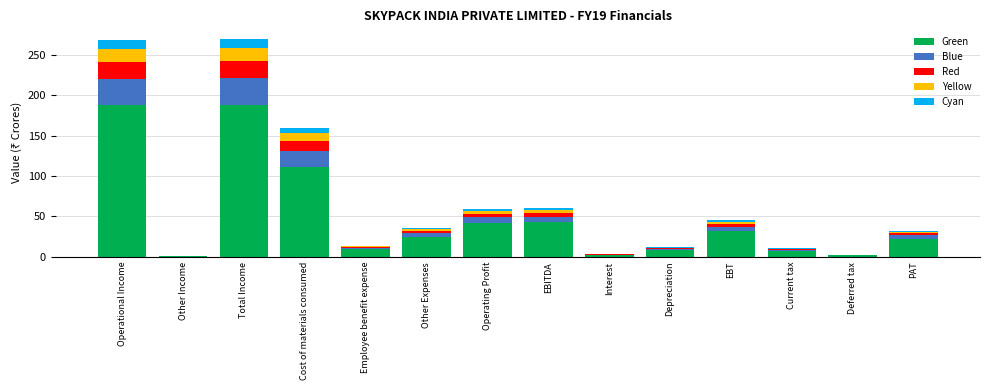

What is the maximum value for Green?

188.4